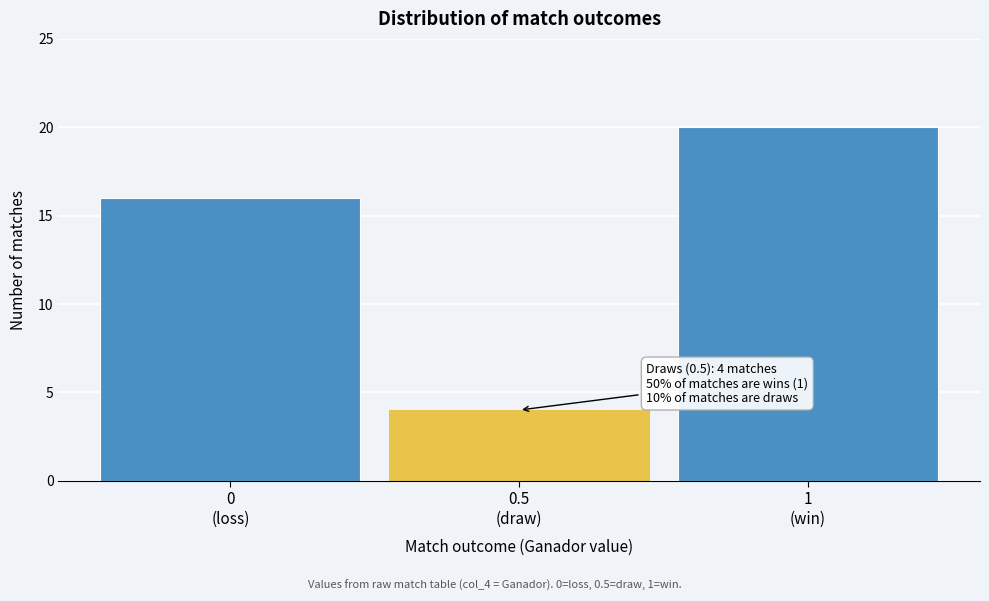

Reading left to right, extract all data points from this chart.

16	4	20